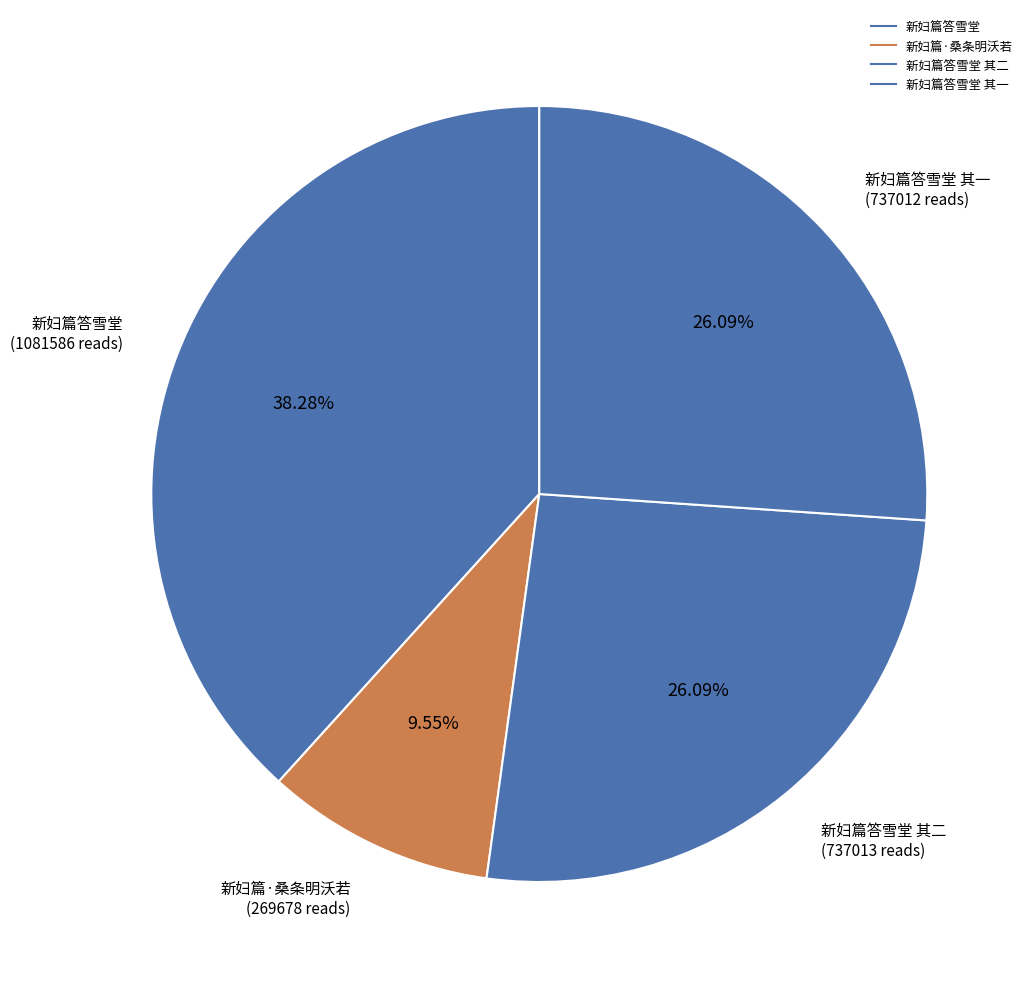

Count the number of slices in the pie.

4